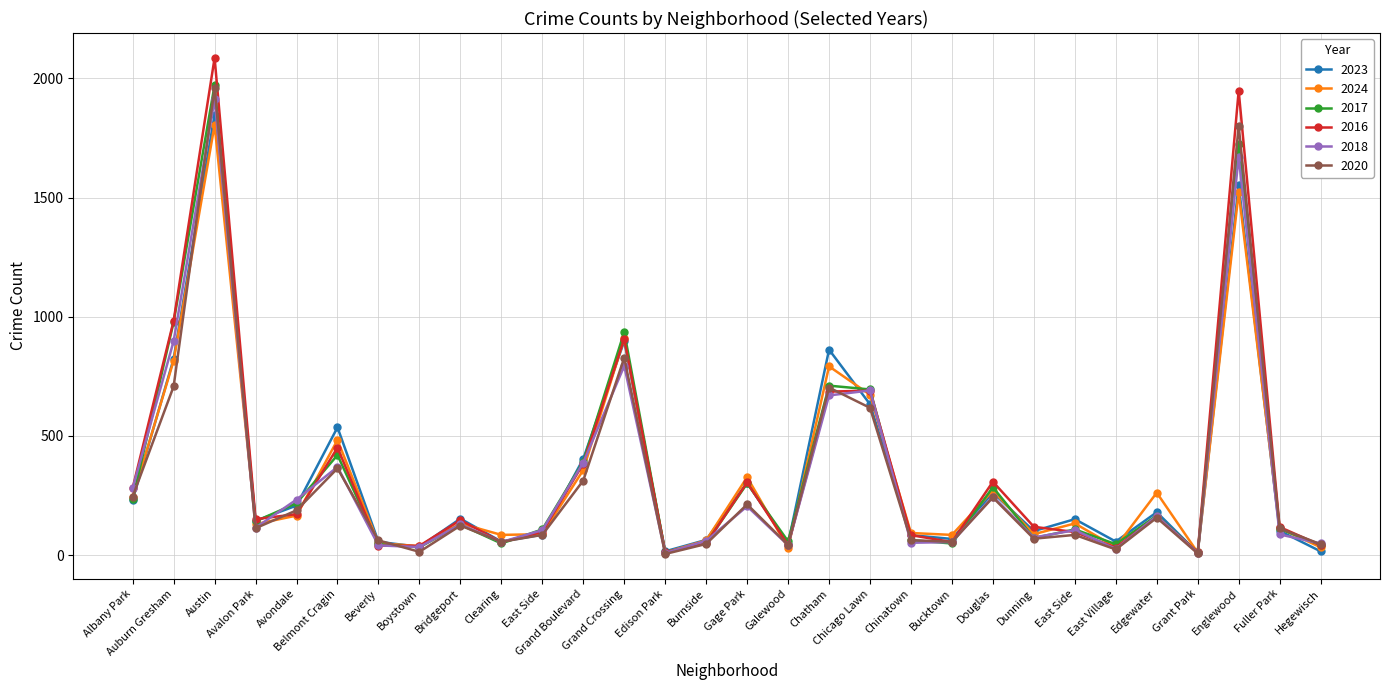

At which category does 2023 reach its first local peak?

Austin